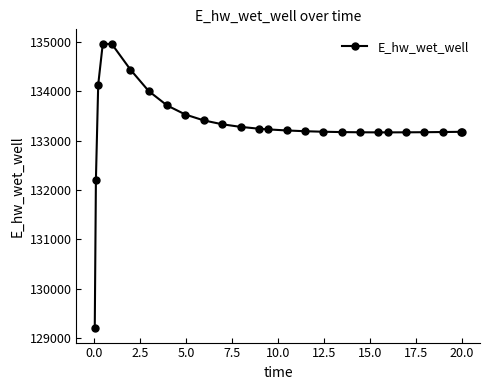

What is the average value?

133297.9